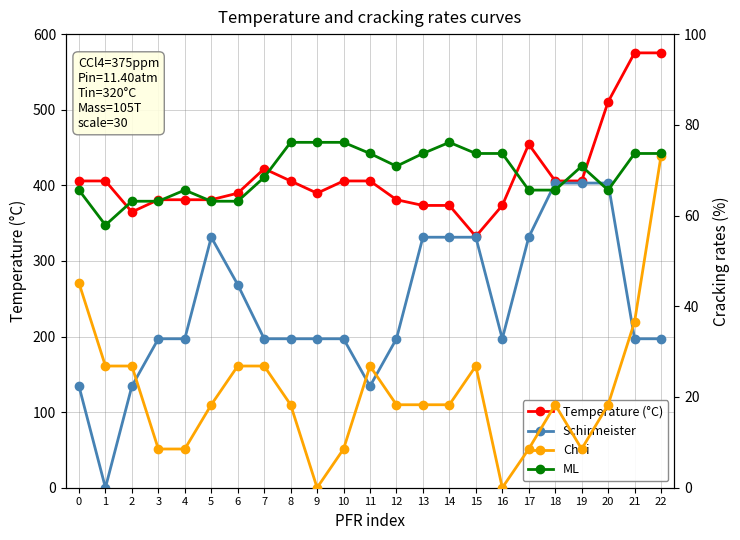

True or false: Schirmeister and Temperature (°C) cross at least once.

False